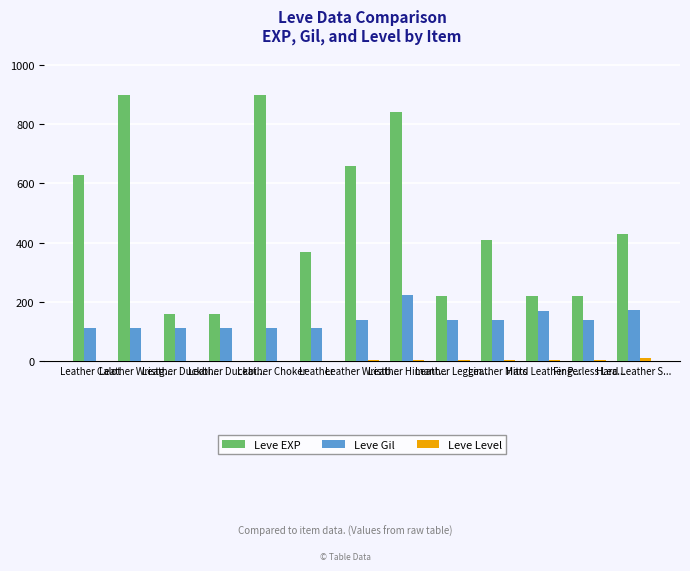

What is the total value across all series at Leather Choker?

1013